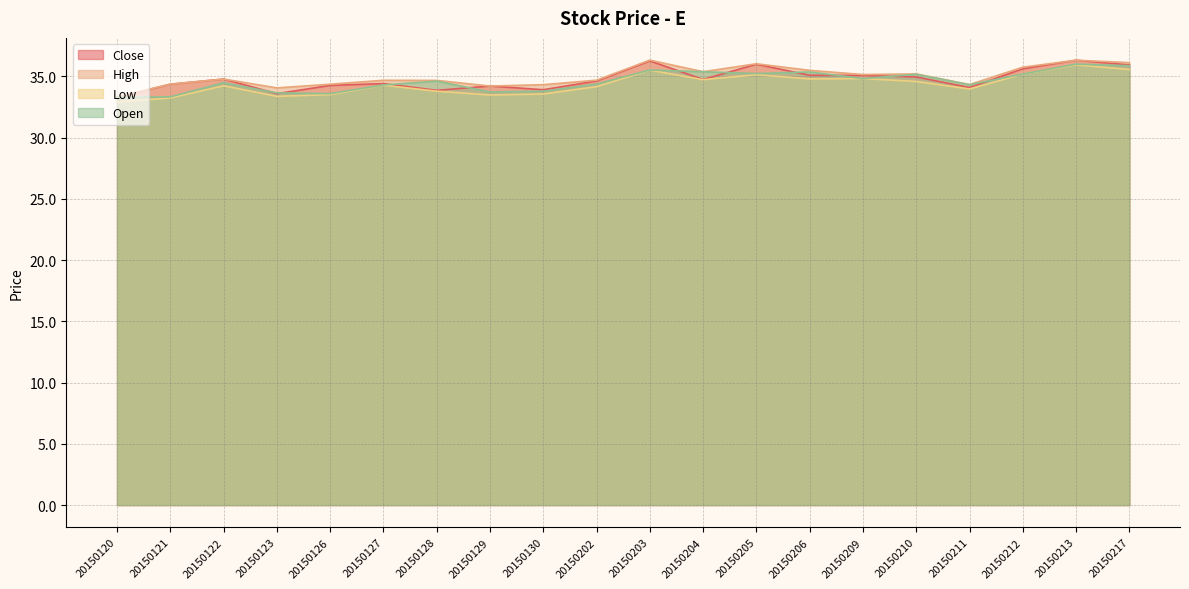

True or false: Low and High cross at least once.

False